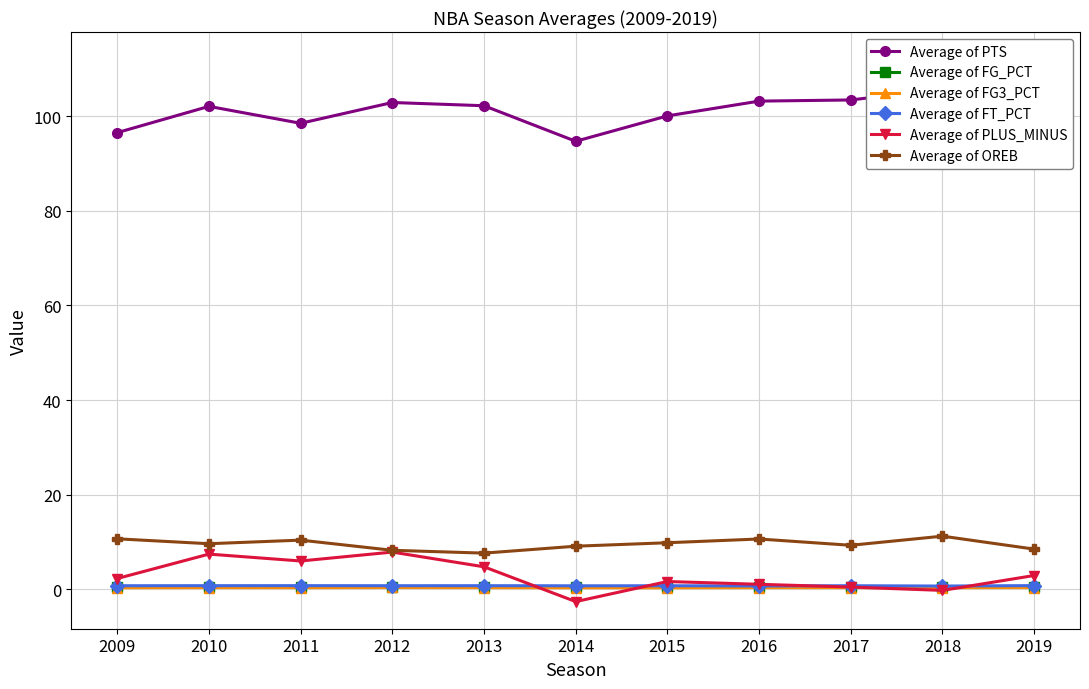

What are all the series names shown in the legend?

Average of PTS, Average of FG_PCT, Average of FG3_PCT, Average of FT_PCT, Average of PLUS_MINUS, Average of OREB